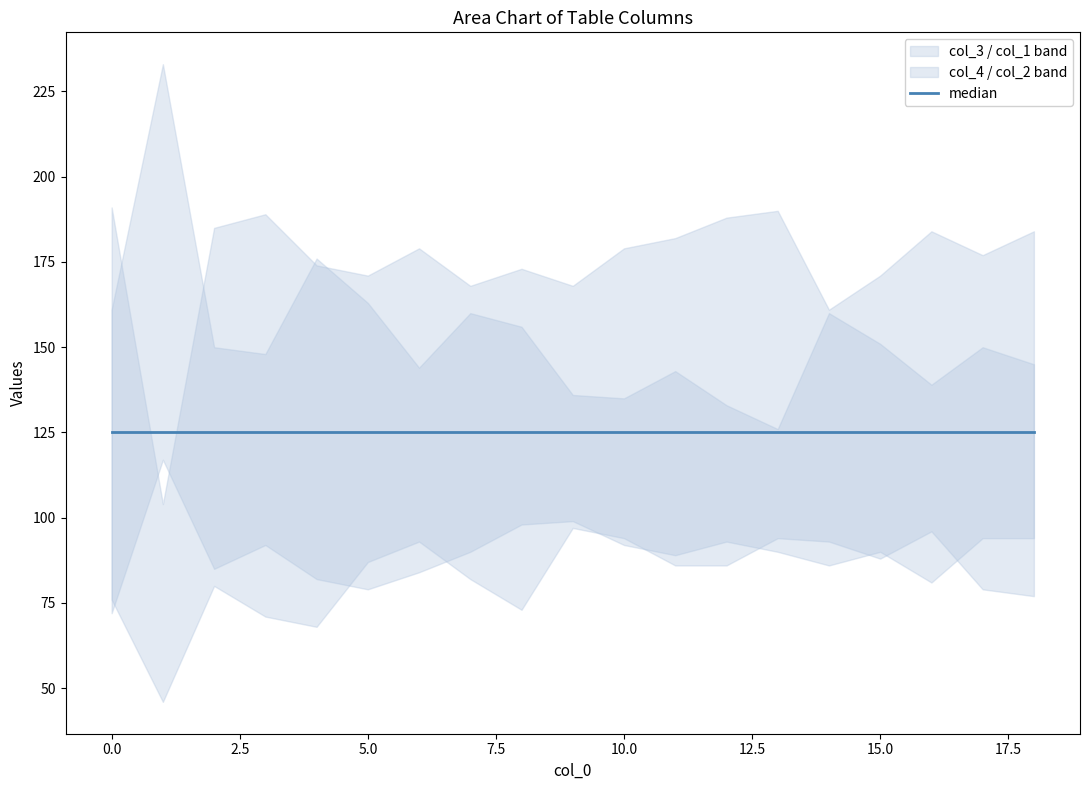

At 5, list the series in order from smallest to largest.

col_1, col_2, col_3, col_4